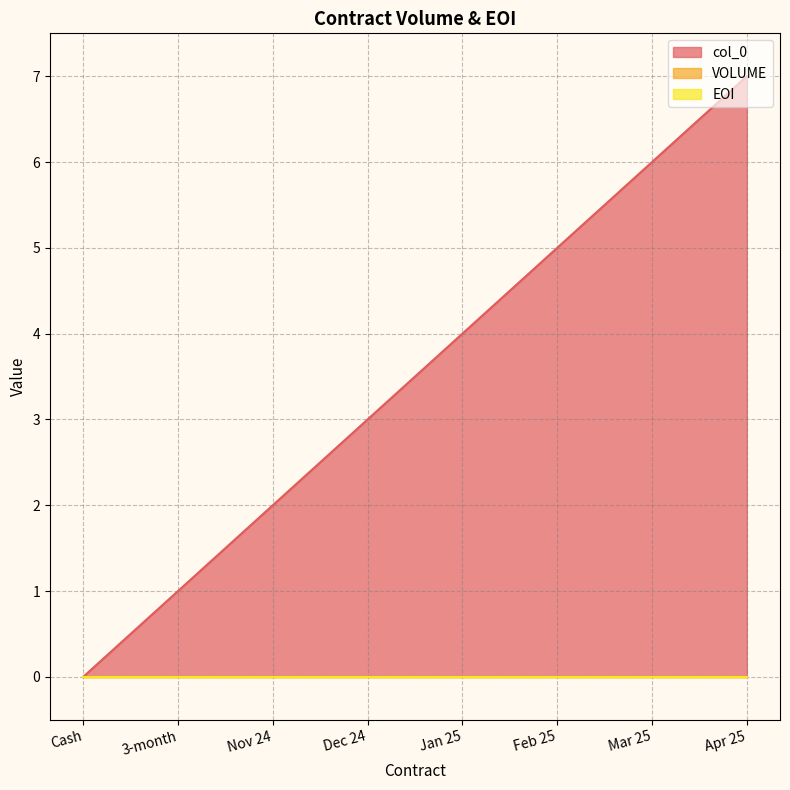

What is the maximum value shown in the chart?

7